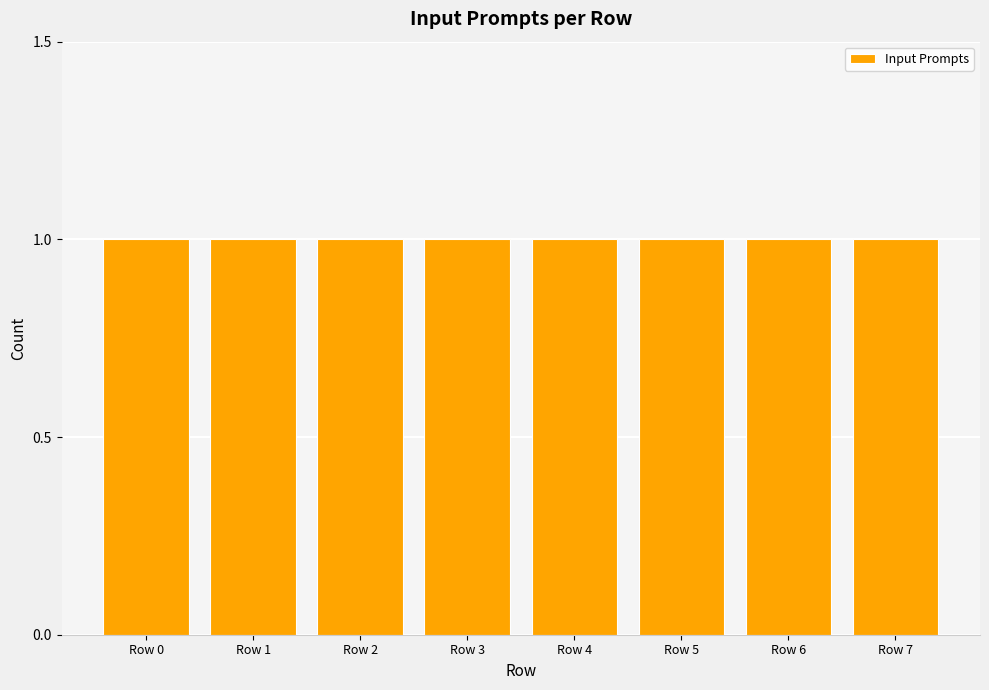

Is it true that the value at Row 0 is -5?

False